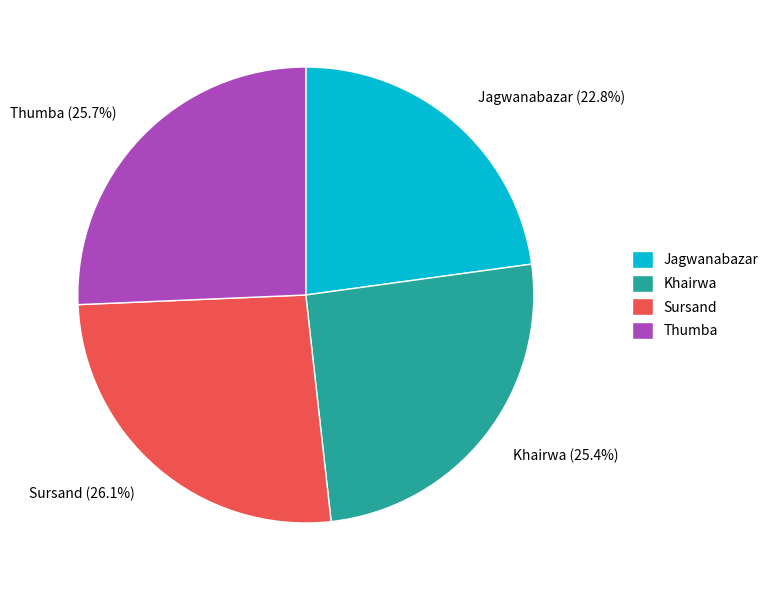

Is Thumba the majority of the pie?

No